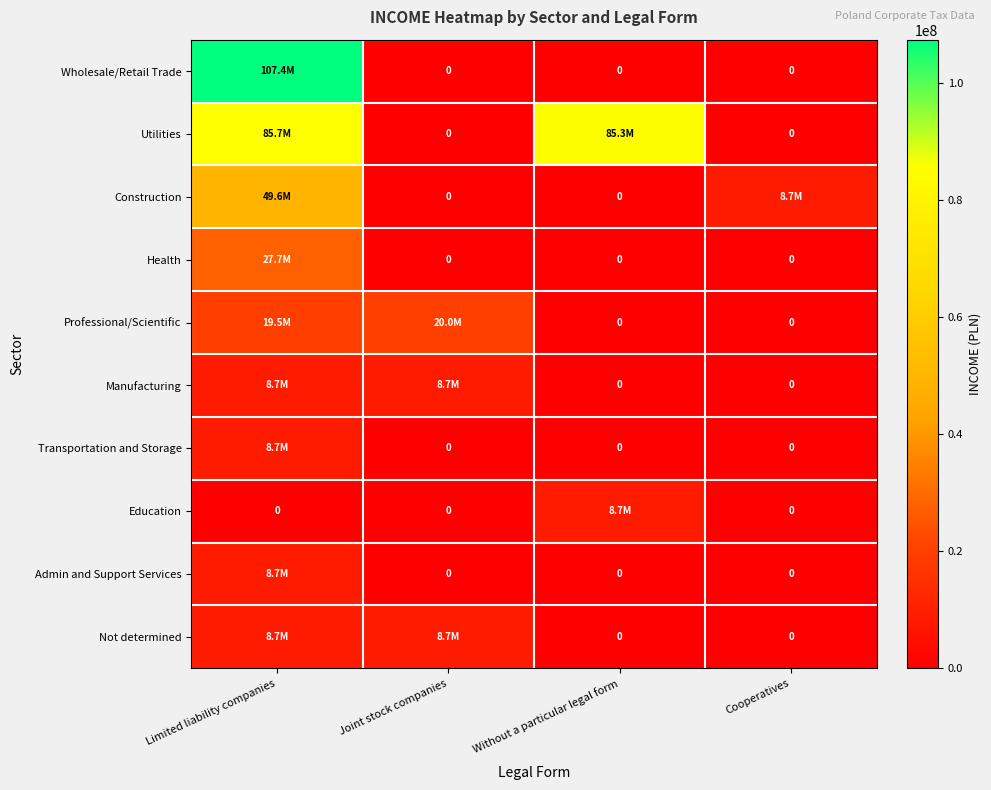

What is the maximum value for Manufacturing?

8699801.6